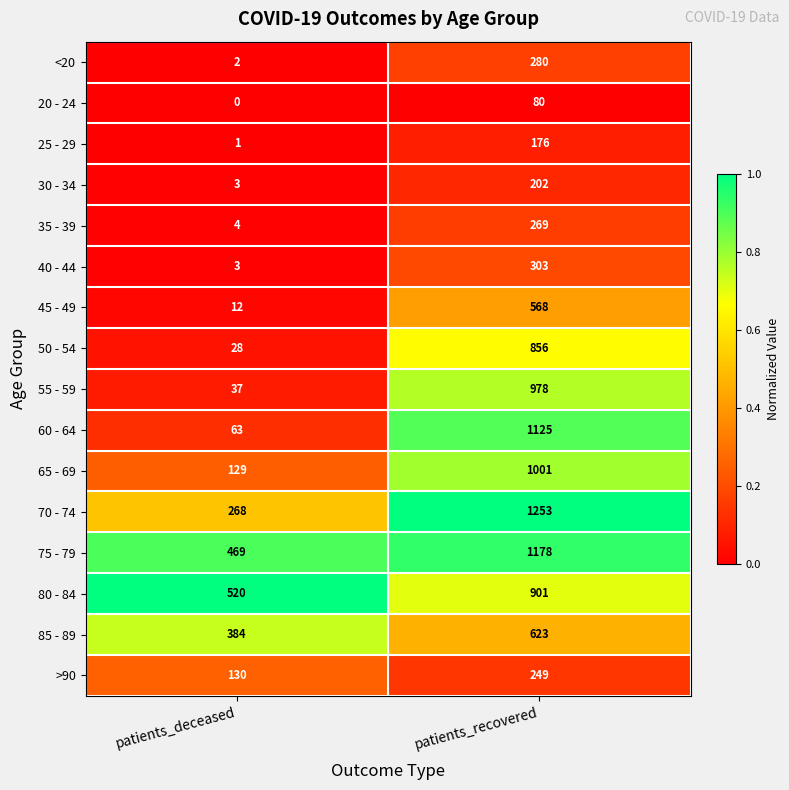

Between patients_deceased and patients_recovered, which series saw the biggest shift?

60 - 64